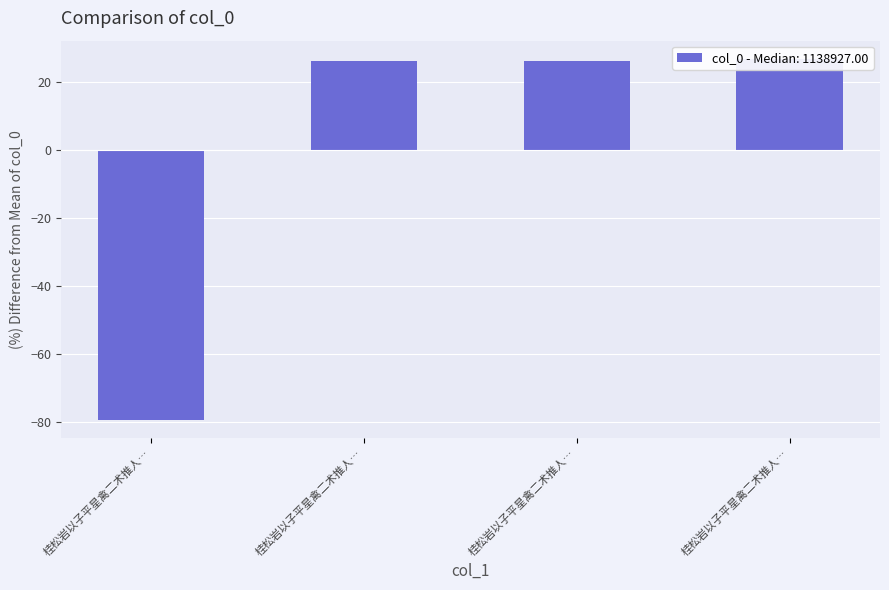

Is it true that the value at 桂松岩以子平星禽二术推人… is -26.8?

False